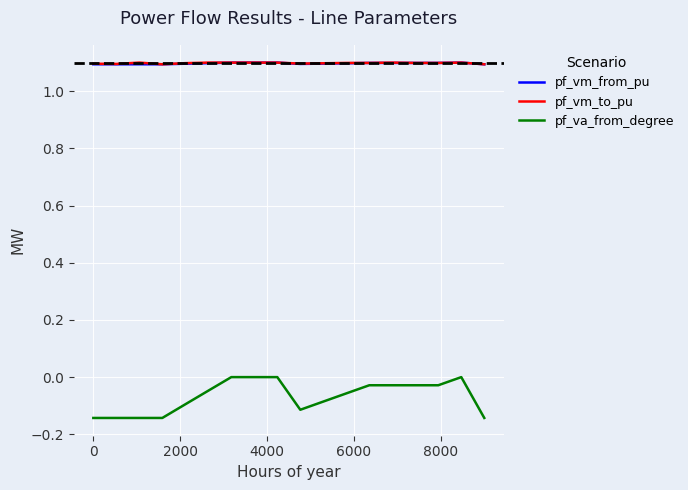

What is the maximum value shown in the chart?

1.1